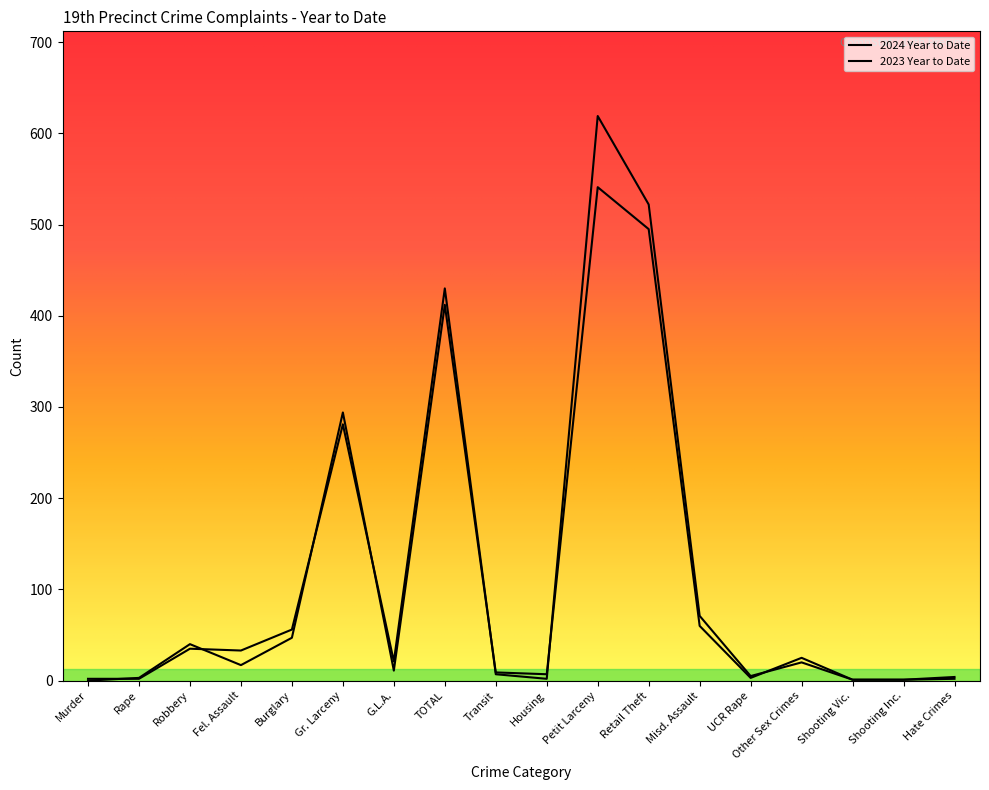

Which series changed the most between Rape and UCR Rape?

2023 Year to Date